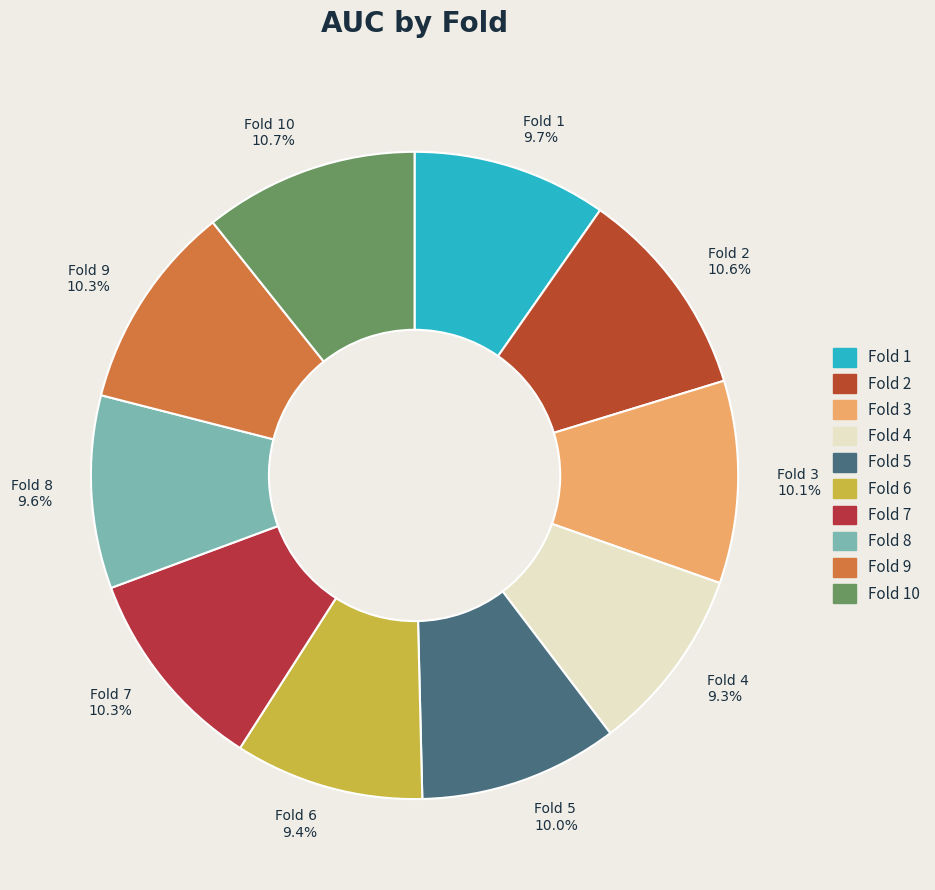

Combined, do Fold 9 10.3% and Fold 7 10.3% account for over 50%?

No